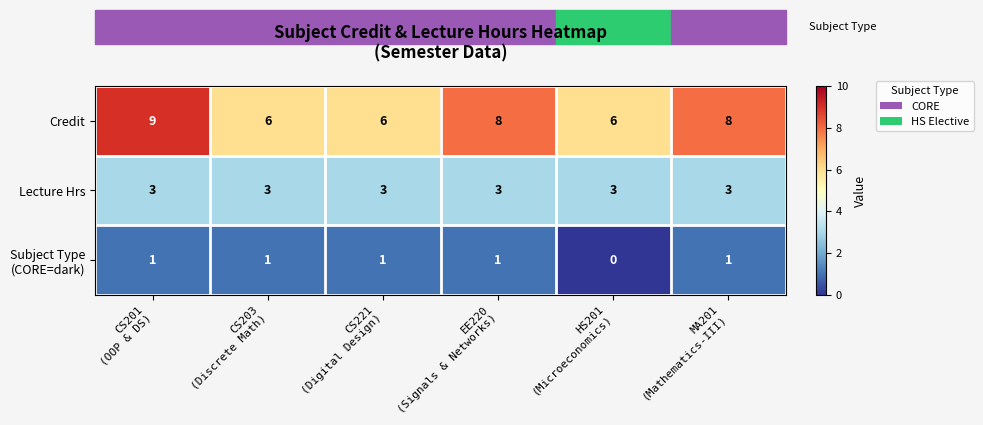

What is the greatest value displayed?

9